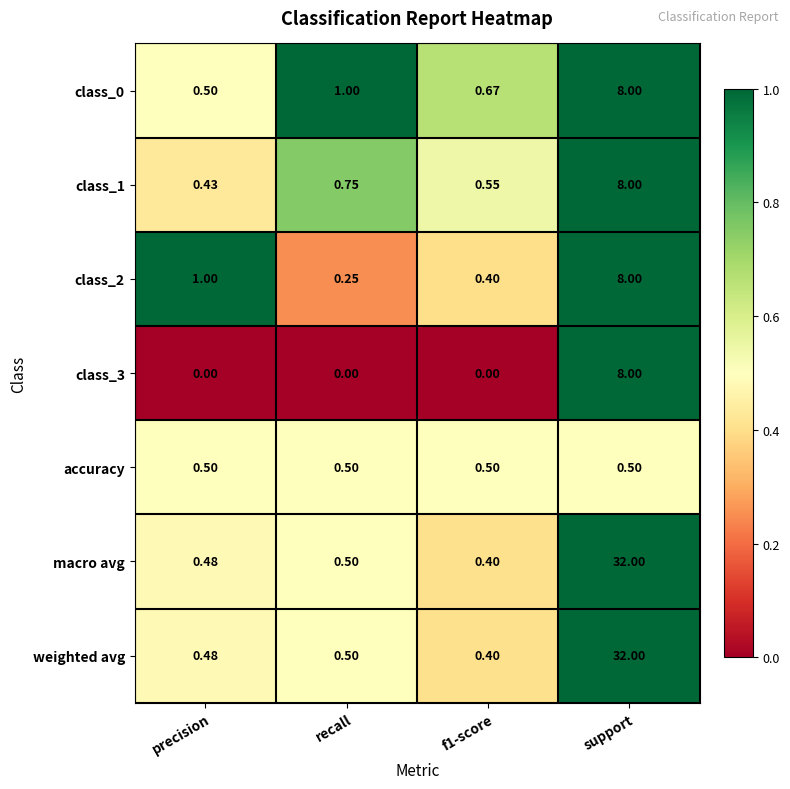

Is the value of class_1 at f1-score greater than the value of weighted avg at recall?

Yes